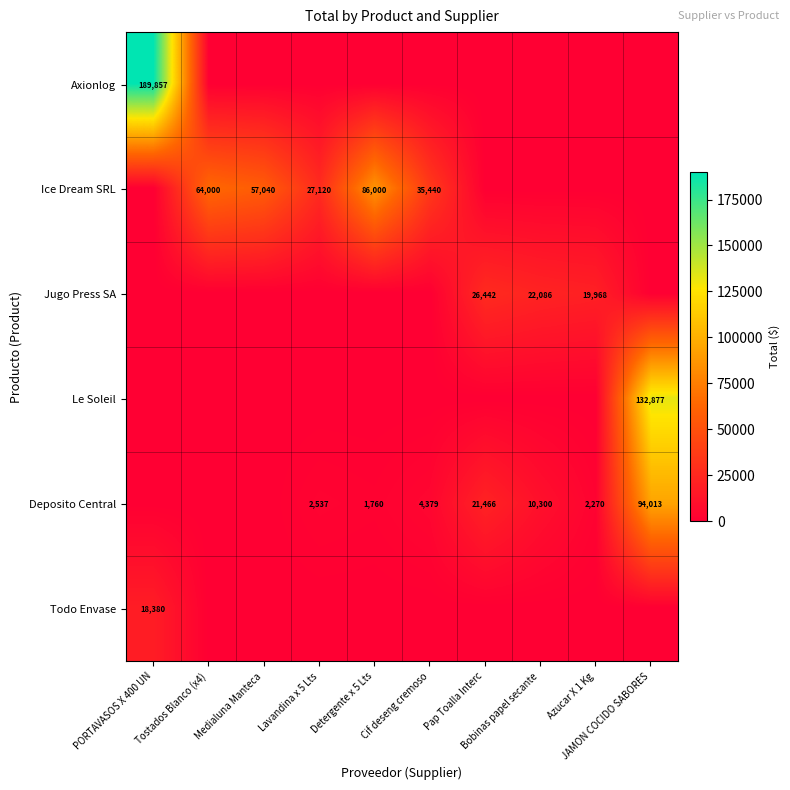

What is the greatest value displayed?

189856.7